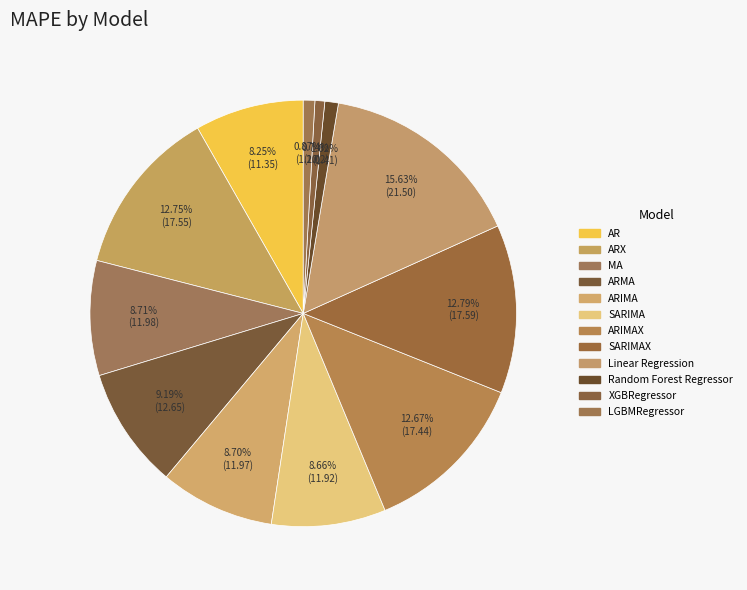

Does any single category account for the majority?

No